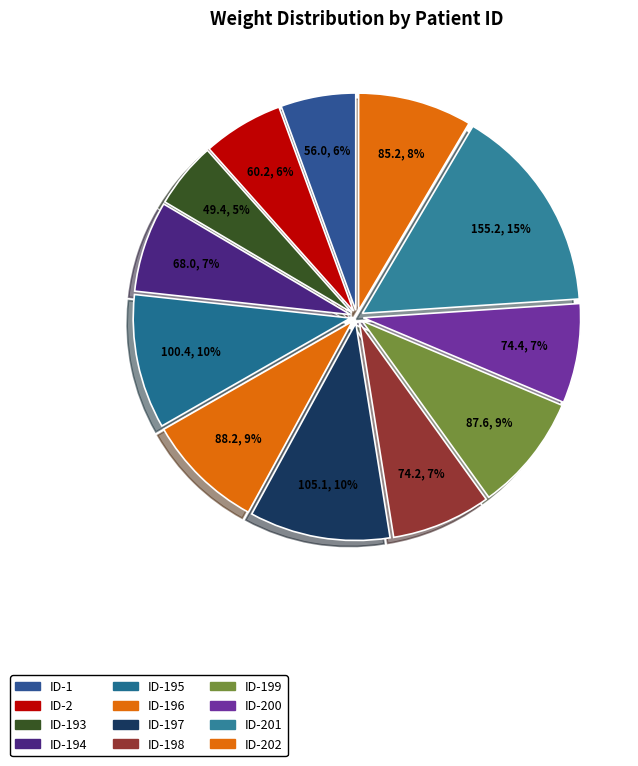

How many slices are in this pie chart?

12